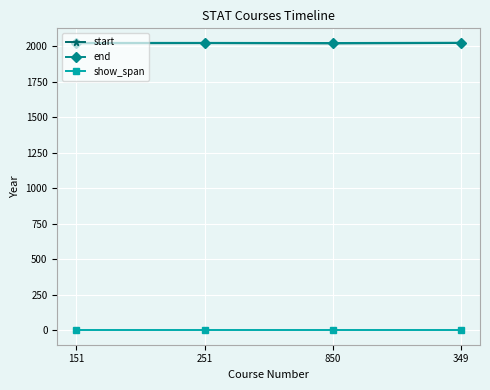

Is it true that end equals 2024 at 251?

True